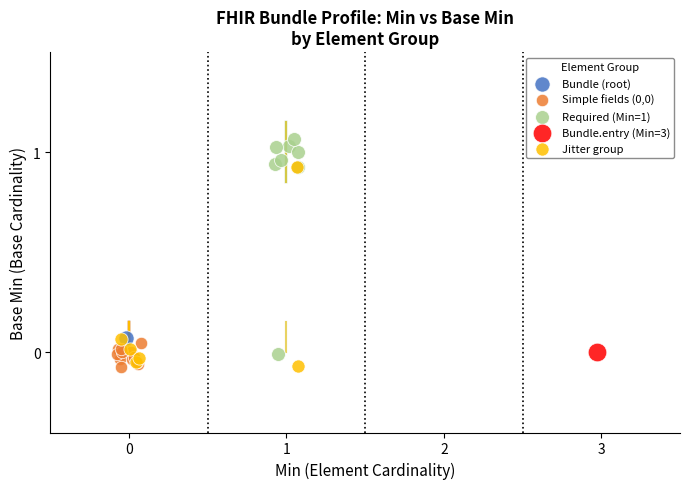

Which series contains the highest Y value?

Required (Min=1)